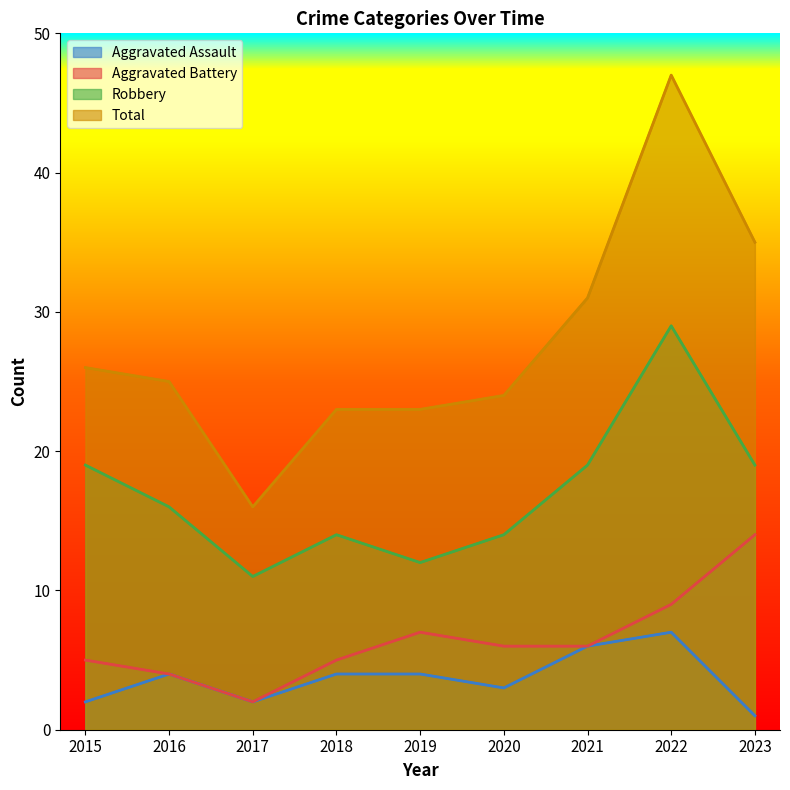

Read the Robbery value at 2015.

19